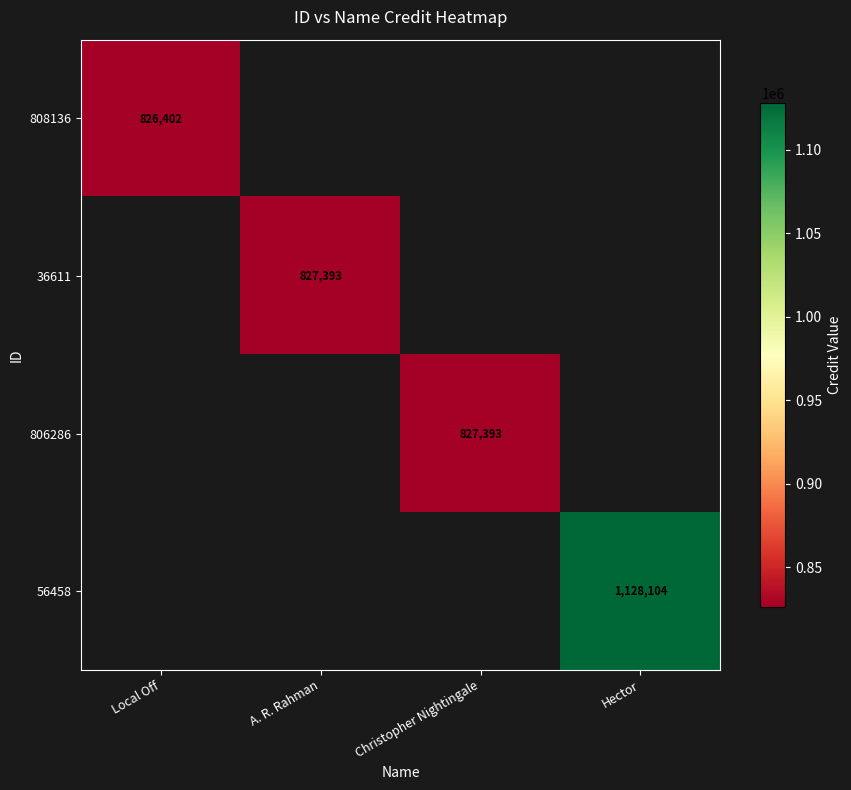

True or false: 806286 has a value of 827393 at Christopher Nightingale.

True